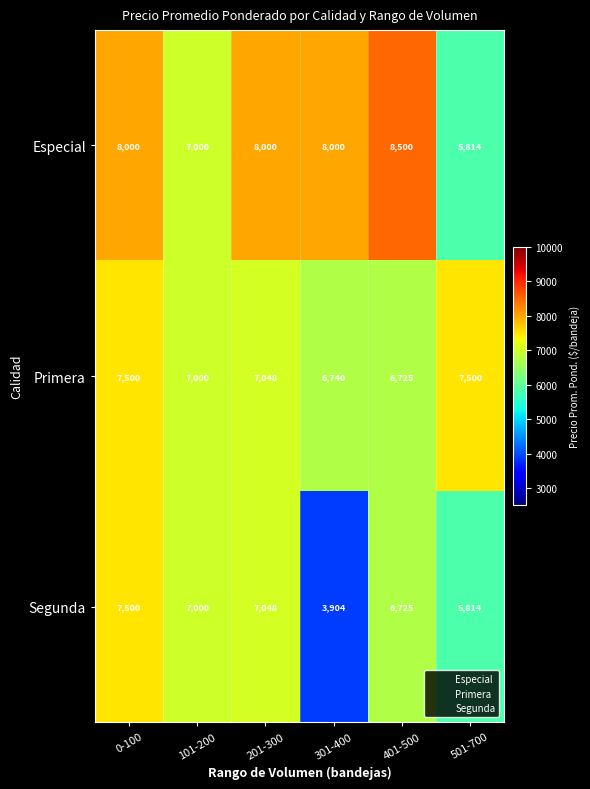

What is the difference between the Especial values at 101-200 and 301-400?

1000